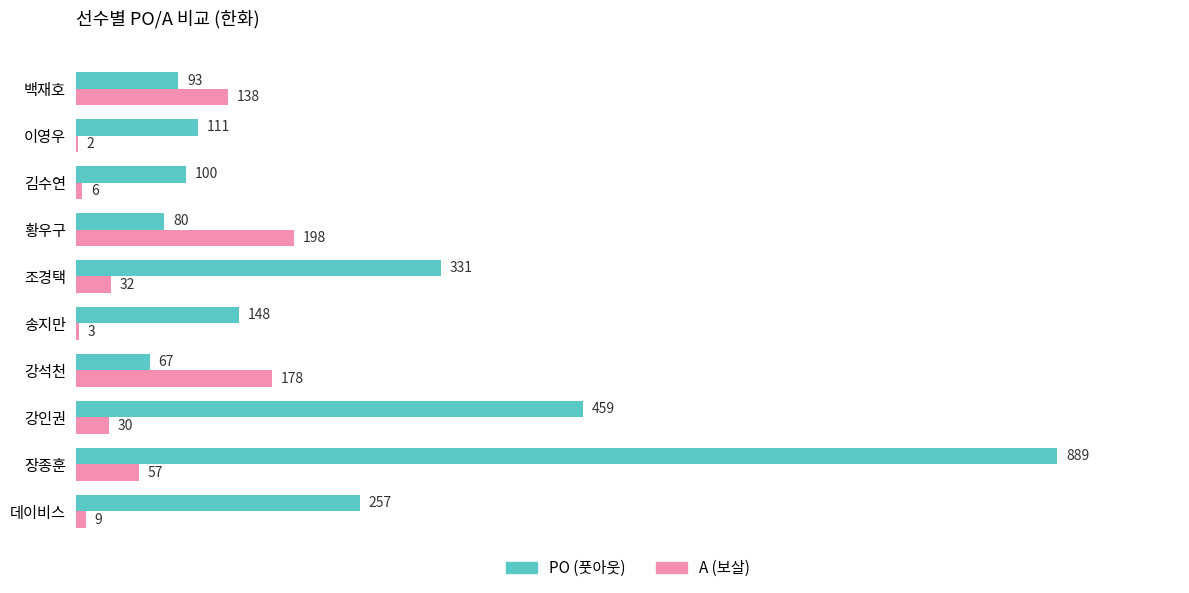

Which category has the highest value across all series?

장종훈